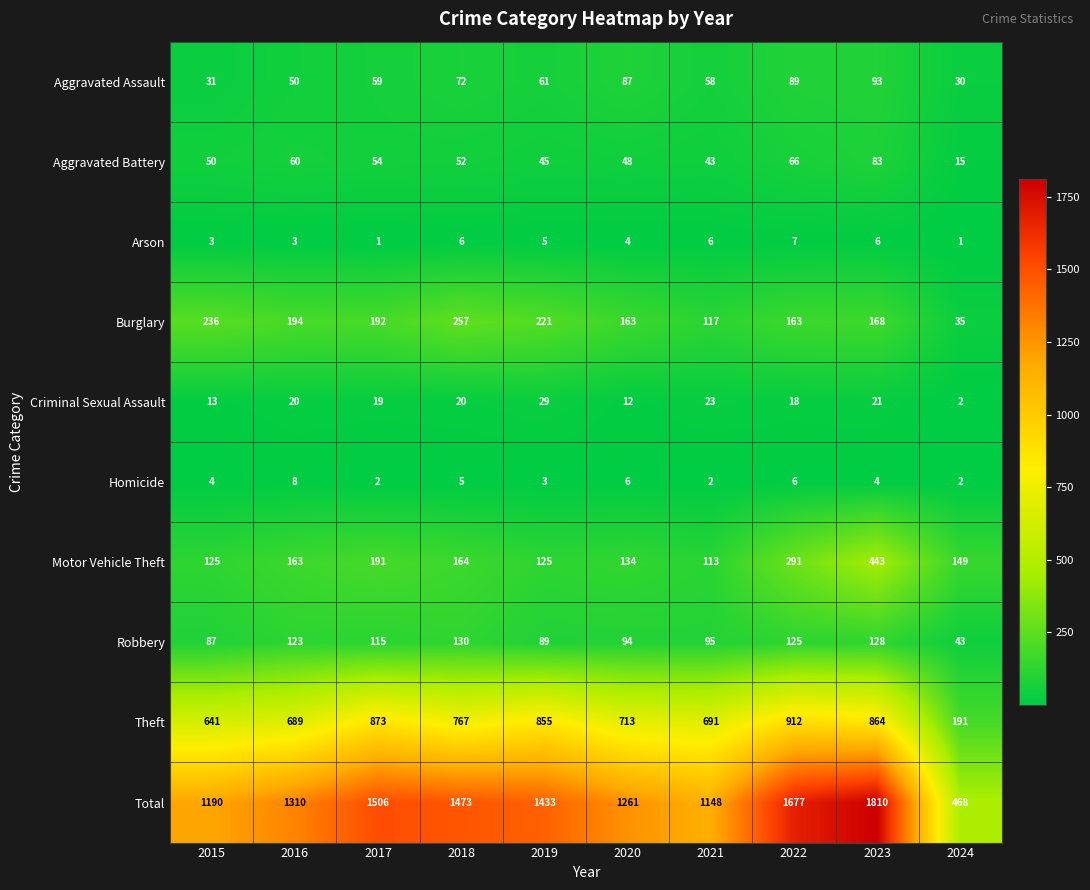

What is the greatest value displayed?

1810